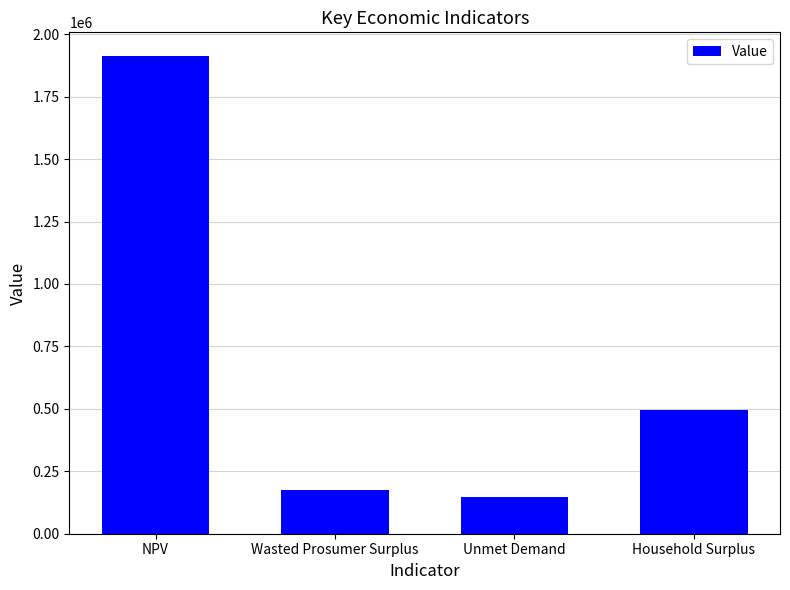

How many values exceed 494843?

2